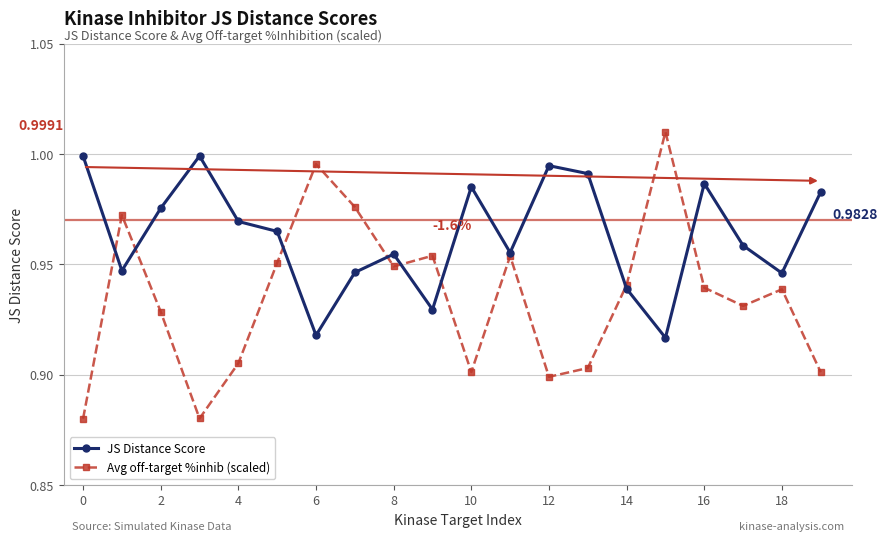

At how many categories does at least one series exceed 0?

20